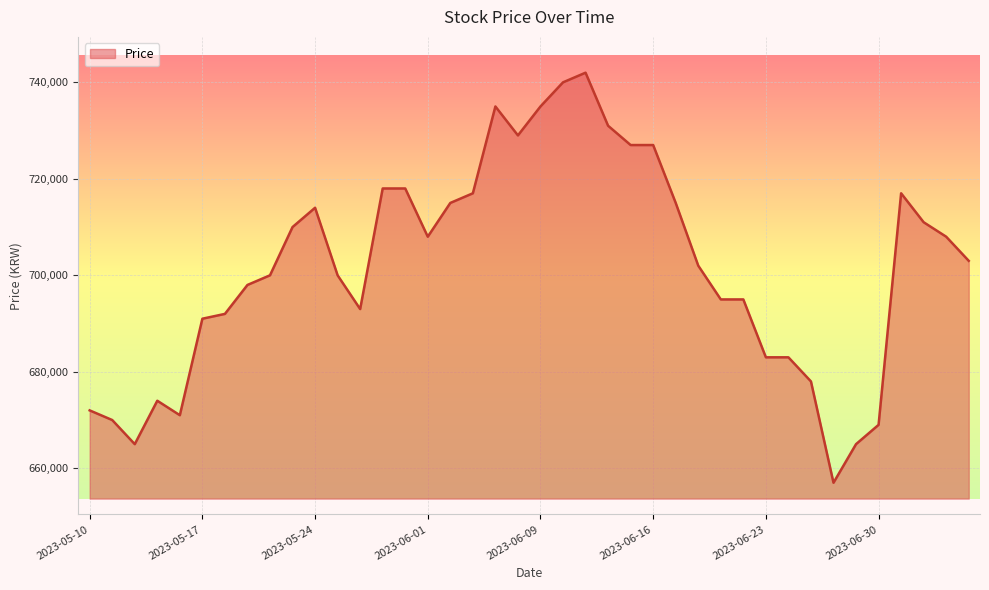

What is the smallest value displayed?

657000